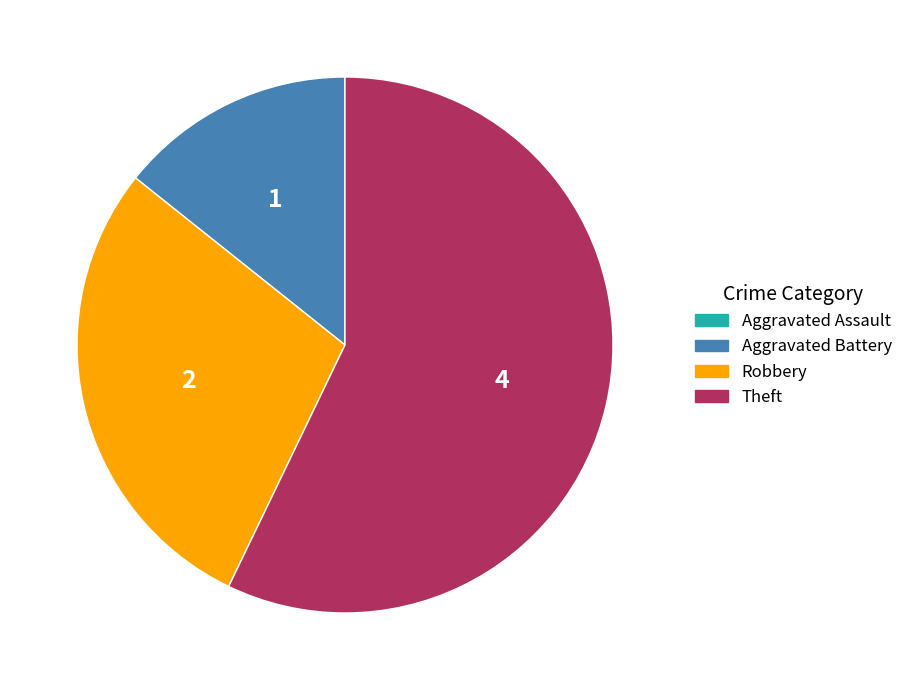

Which slice is the largest?

Theft